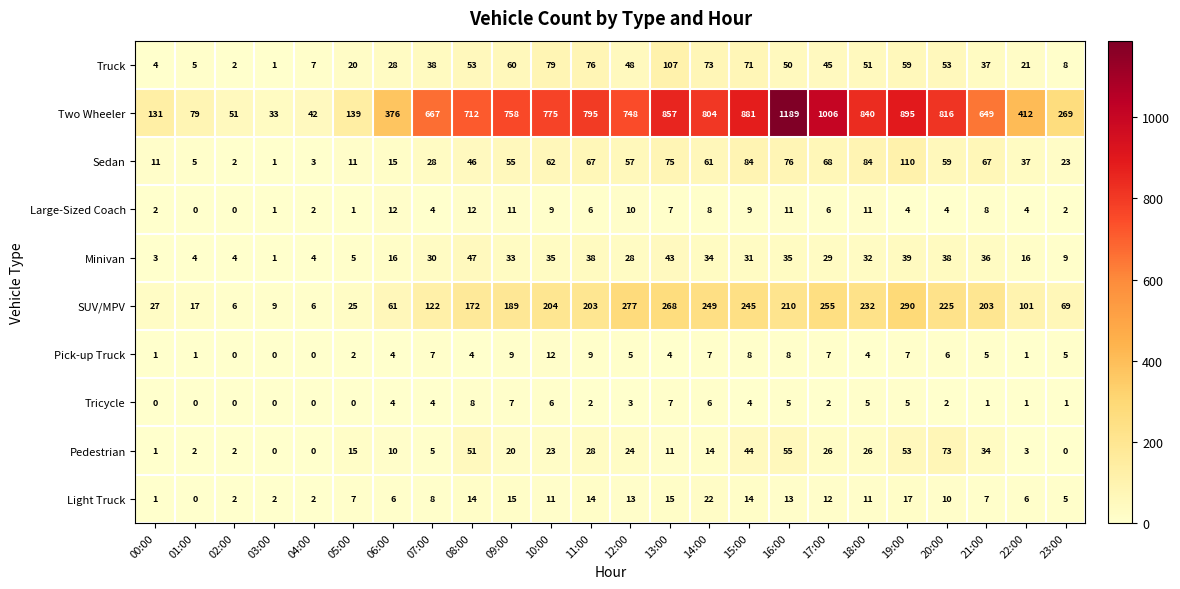

True or false: Pedestrian has a value of 20 at 09:00.

True